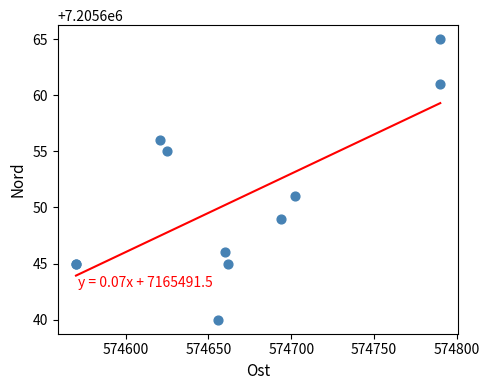

What Y value in the scatter plot is closest to 7205652?

7205651